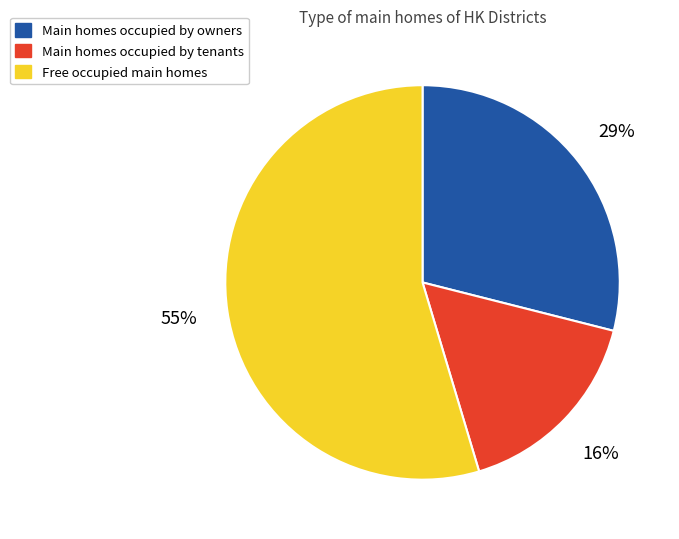

Combined, do Main homes occupied by owners and Free occupied main homes account for over 50%?

Yes